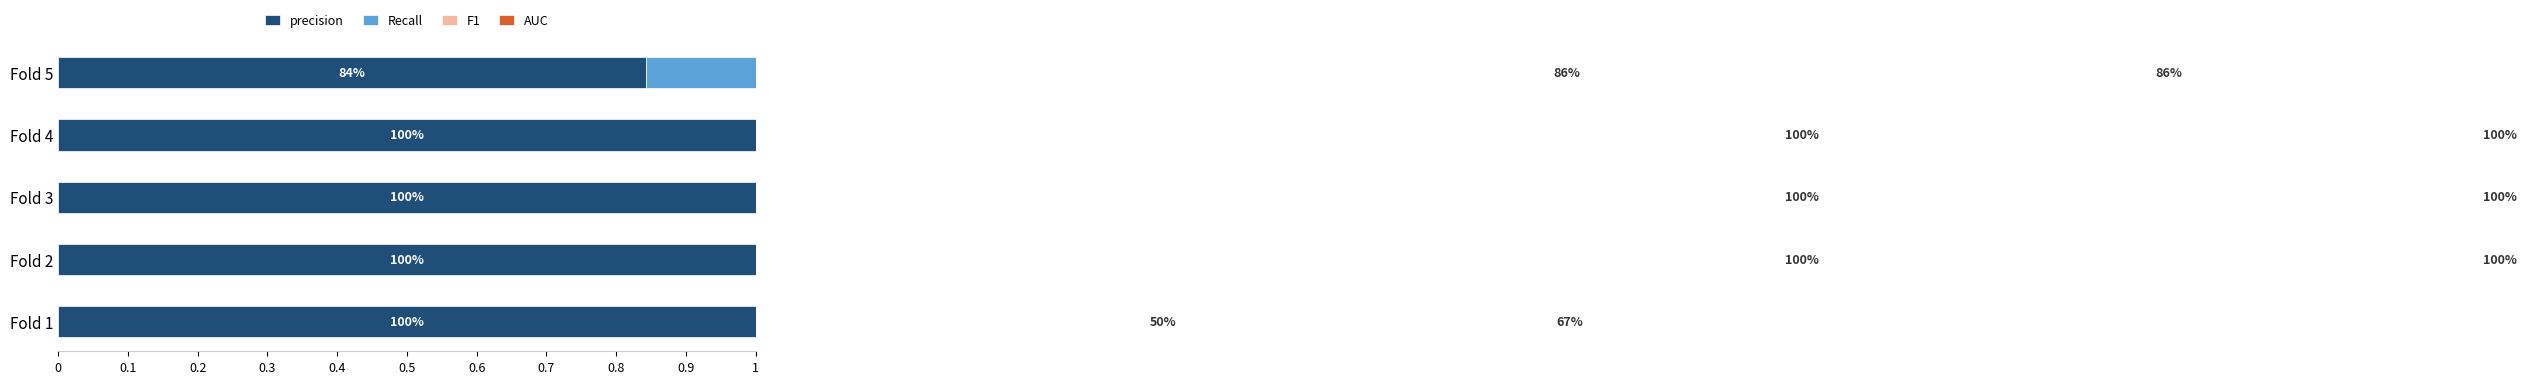

How many bars are there in total?

20